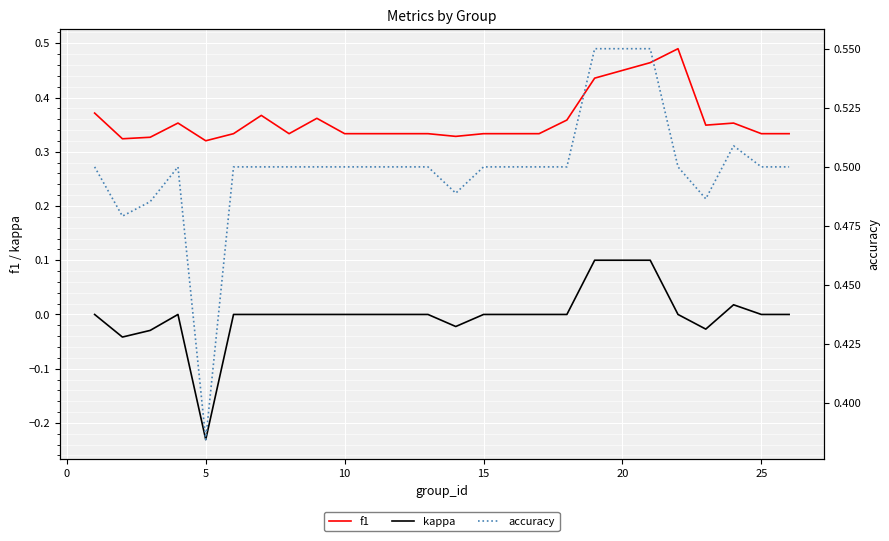

What is the difference between the second highest and minimum values in the accuracy series?

0.2